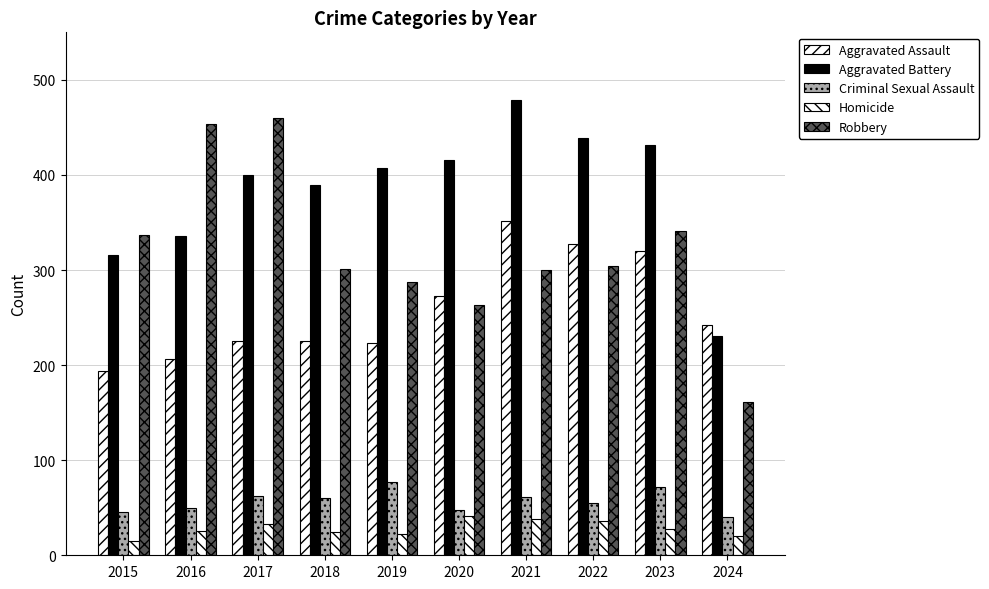

Are the bars horizontal?

No